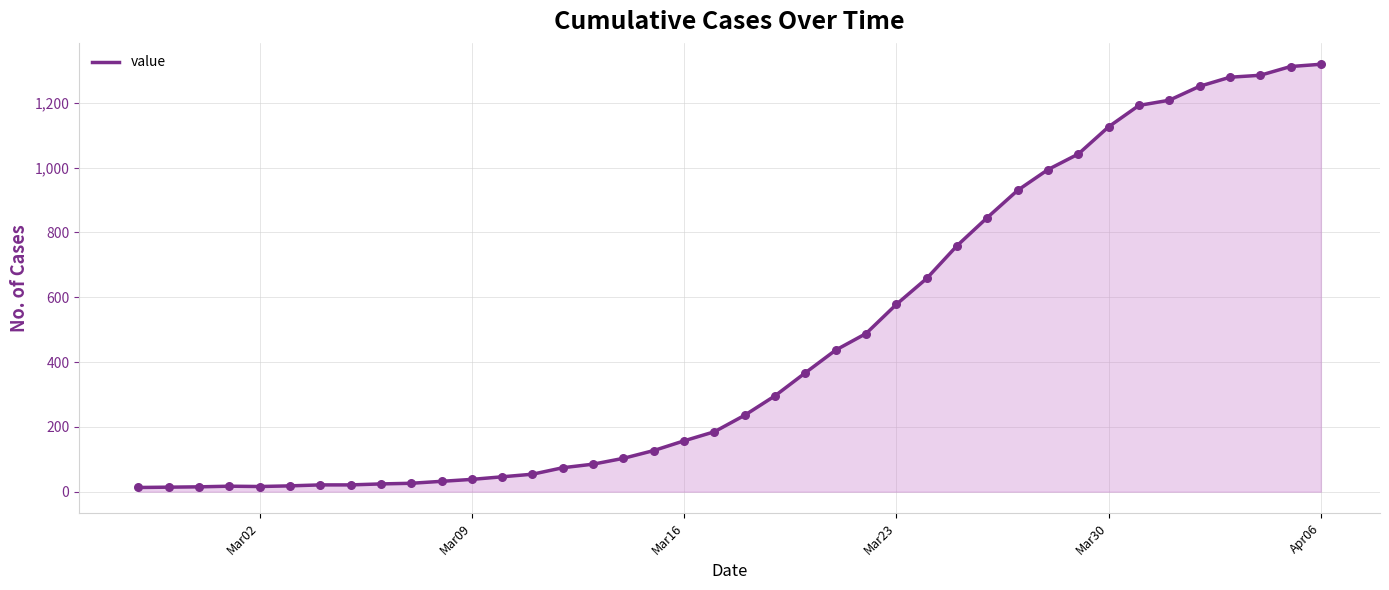

What is the difference between the maximum and minimum values?

1306